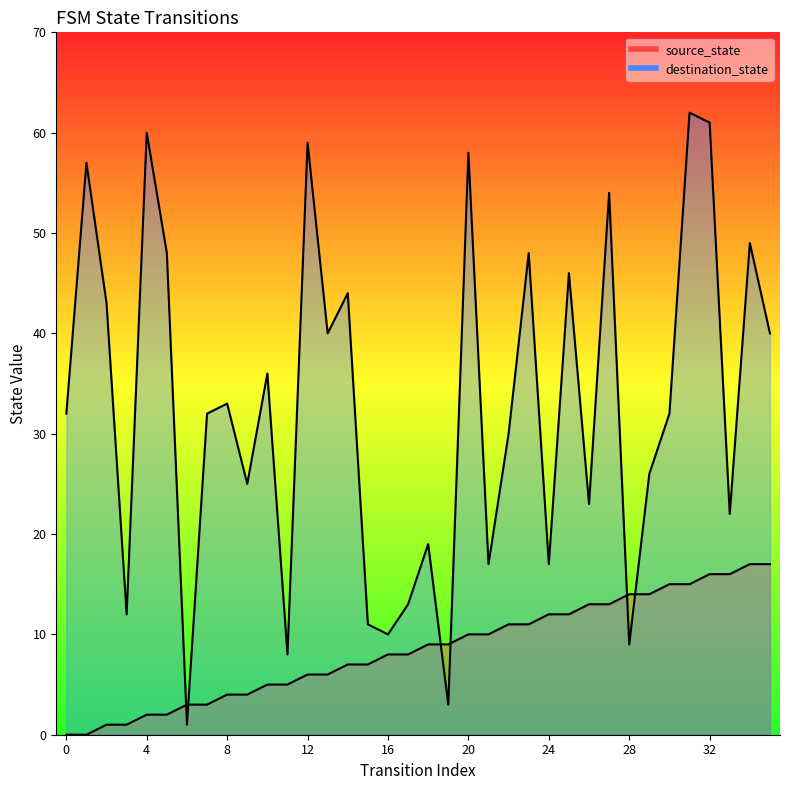

Where is the first local minimum for destination_state?

3